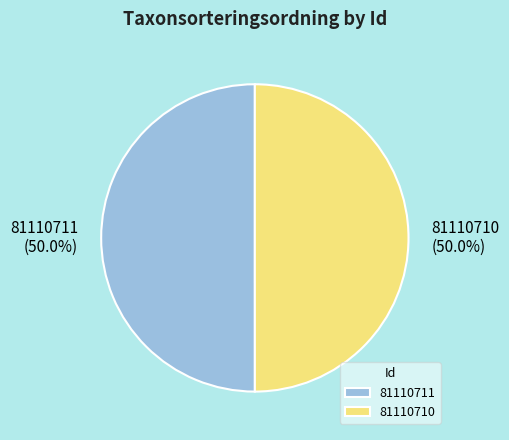

What is the ratio of the value at 81110710 to the value at 81110711?

1.0